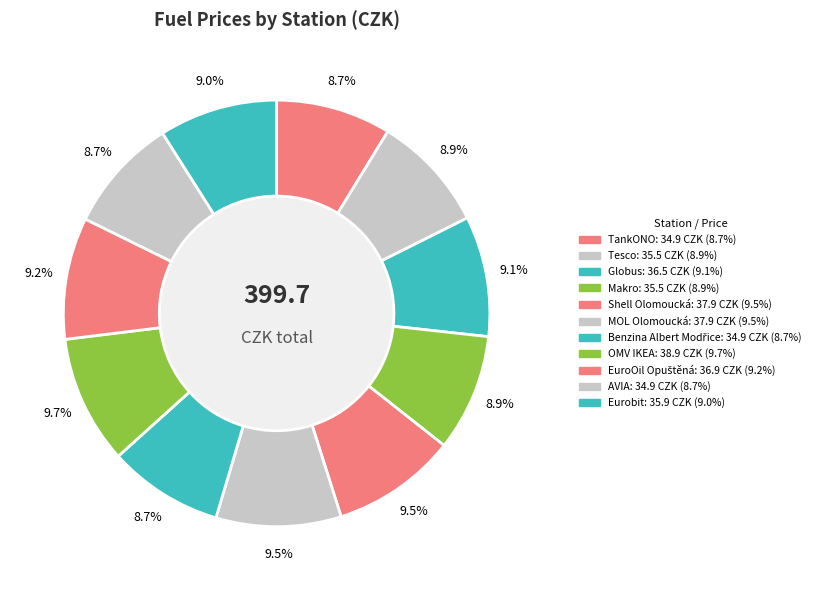

Is Benzina Albert Modřice the majority of the pie?

No